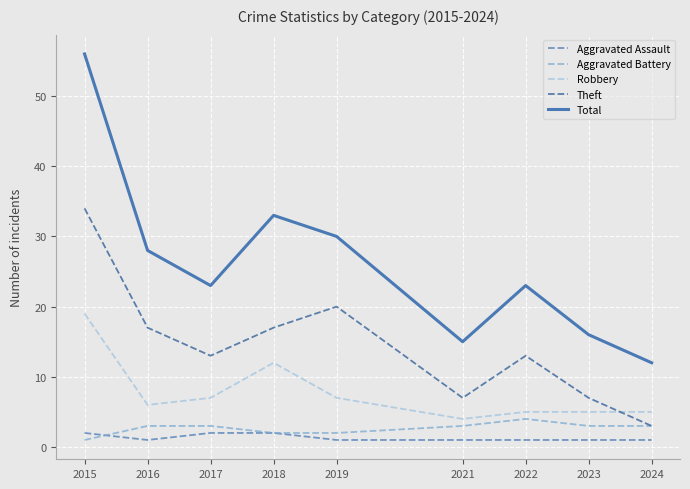

Reading left to right, list all the values displayed in this chart.

Aggravated Assault: 2	1	2	2	1	1	1	1	1
Aggravated Battery: 1	3	3	2	2	3	4	3	3
Robbery: 19	6	7	12	7	4	5	5	5
Theft: 34	17	13	17	20	7	13	7	3
Total: 56	28	23	33	30	15	23	16	12